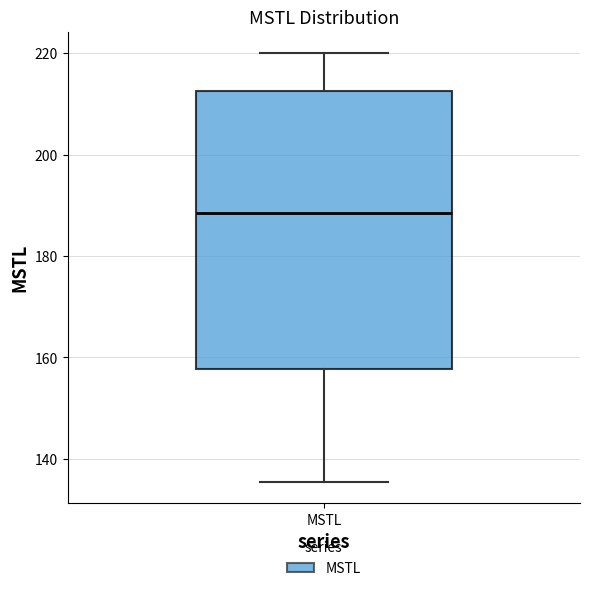

Where does the lower whisker of the box for MSTL end on the y-axis? The values are not printed on the chart, so give them approximately, as read against the axis.

136